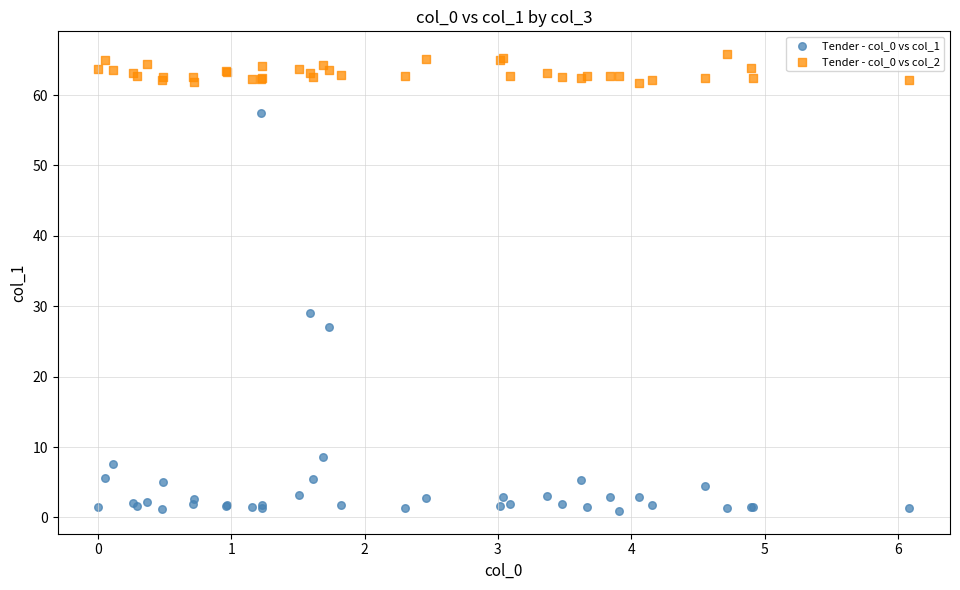

Which series reaches the minimum Y coordinate?

Tender - col_0 vs col_1